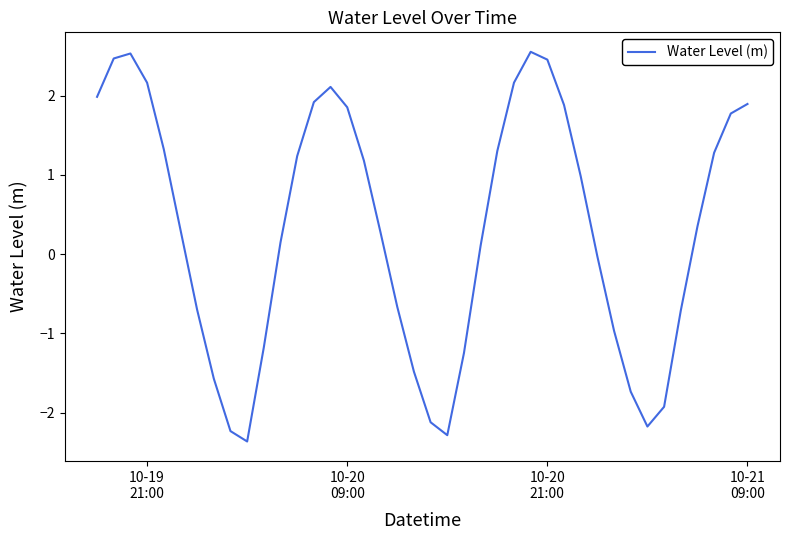

What is the difference between the maximum and minimum values?

4.9